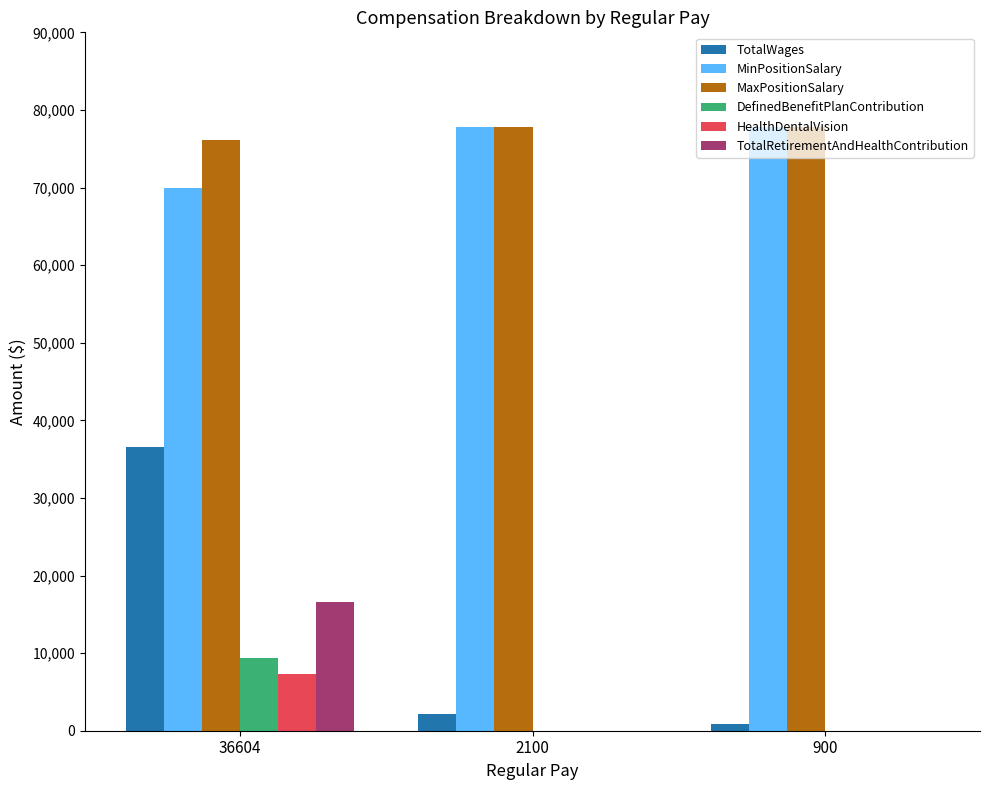

Which series has the widest spread of values?

TotalWages